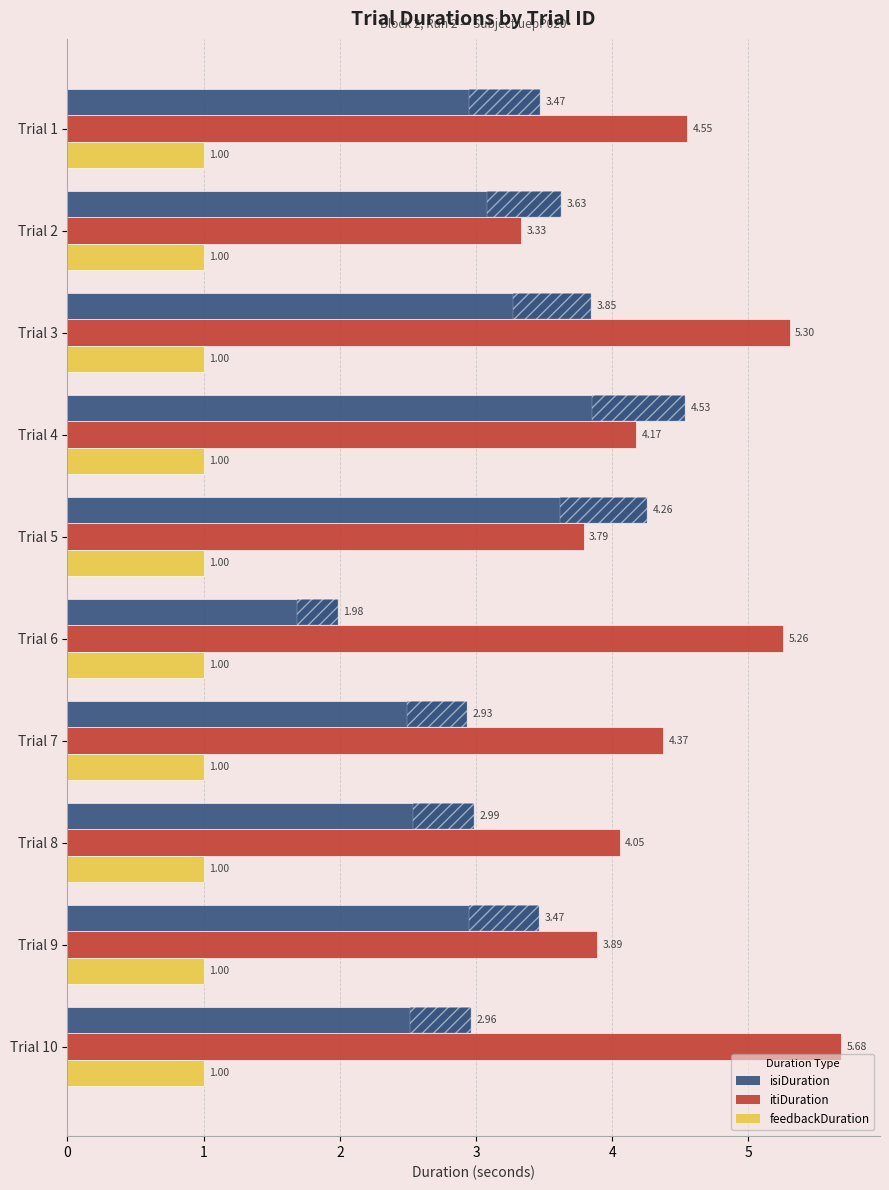

What are all the series names shown in the legend?

isiDuration, itiDuration, feedbackDuration